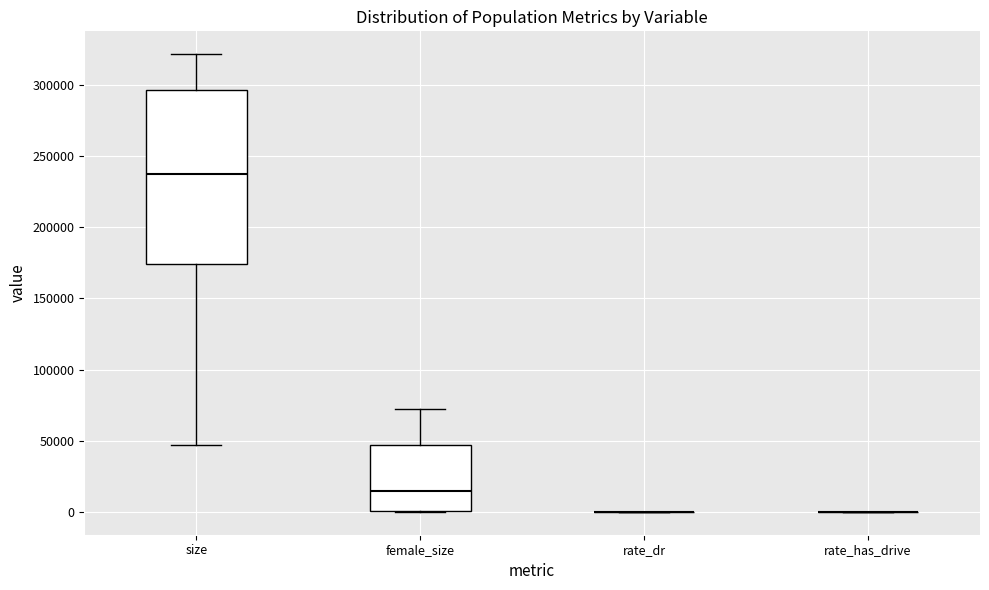

Reading left to right, transcribe this box plot: for each box, give where its median line is, the range the box spans, and where its two whiskers end, as read against the y-axis. The values are not printed on the chart, so give them approximately, as read against the axis.

size: median 240000, box 175000 to 295000, whiskers 45000 to 320000
female_size: median 15000, box 0 to 45000, whiskers 0 to 70000
rate_dr: box collapsed to a line at 0, whiskers 0 to 0
rate_has_drive: box collapsed to a line at 0, whiskers 0 to 0